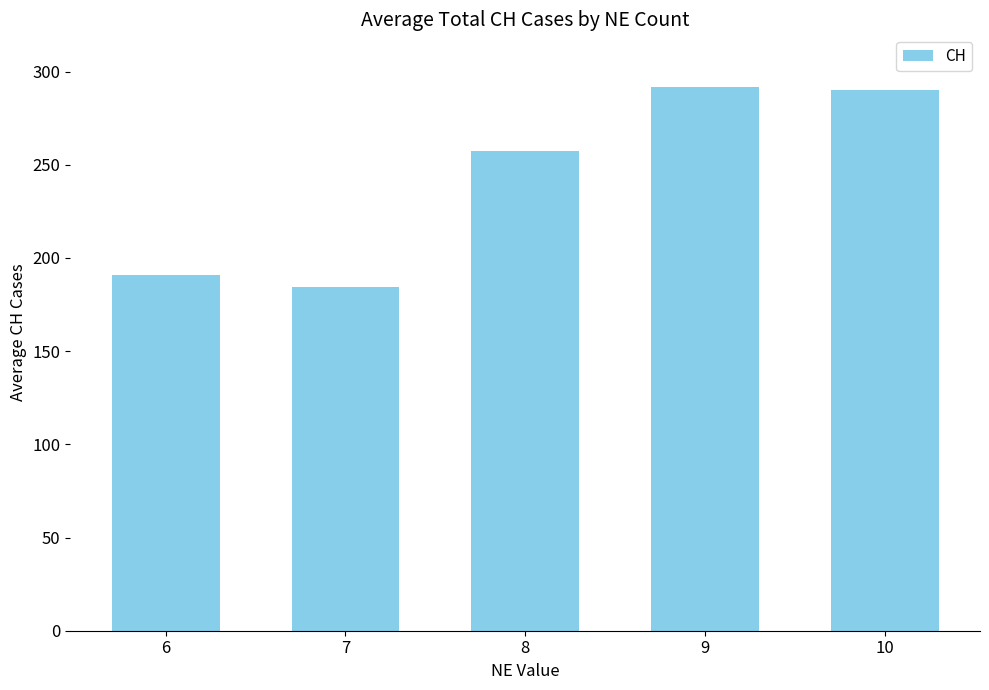

Is it true that the value at 10 is 508.2?

False